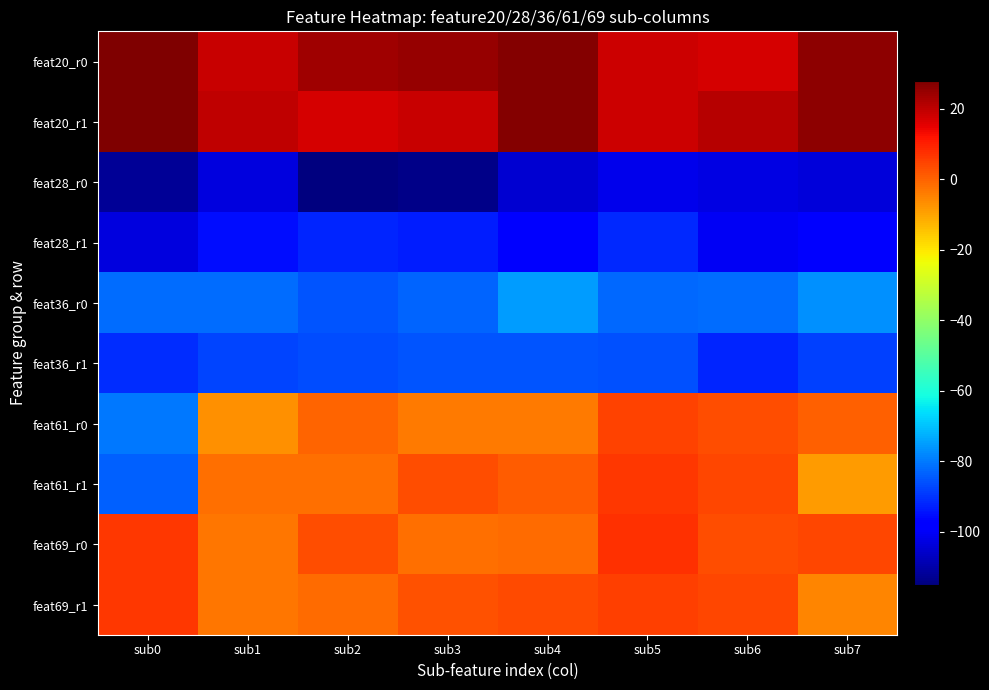

Which has a higher value, sub0 or sub4?

sub0